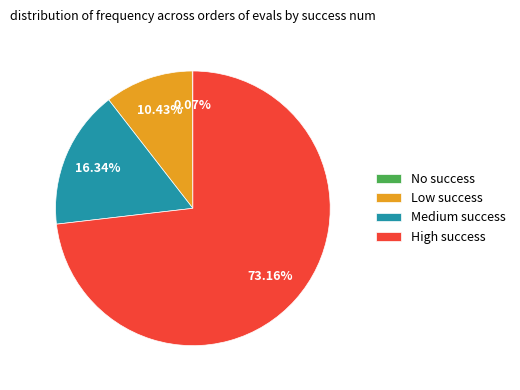

Does High success represent more than half of the total?

Yes